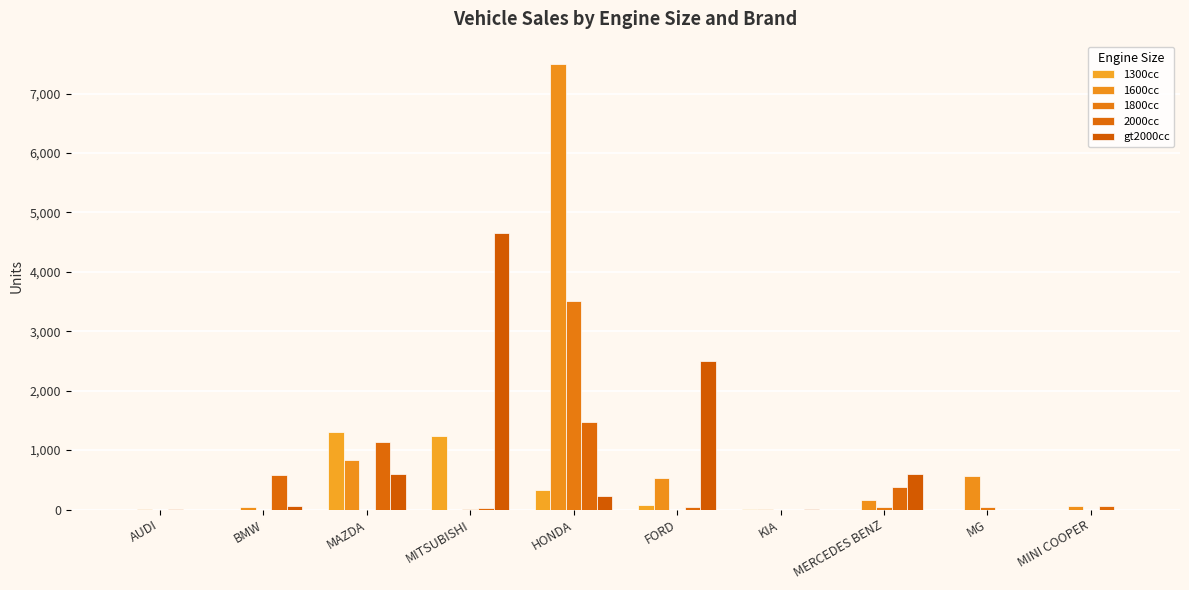

Are the bars horizontal?

No